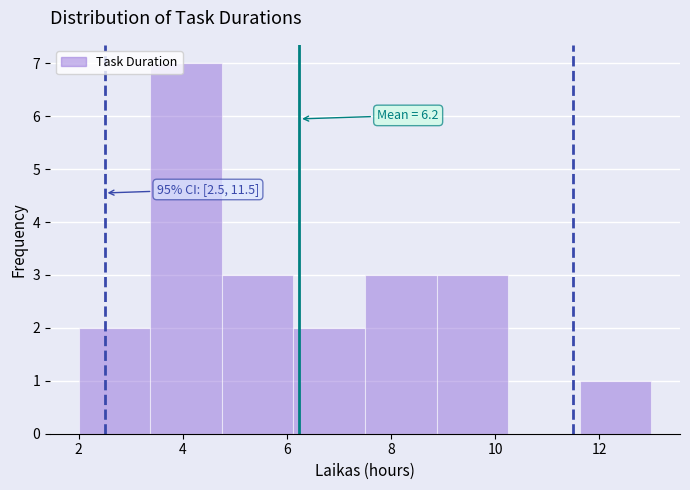

Over which range of the x-axis is the bar tallest?

3.4 to 4.8